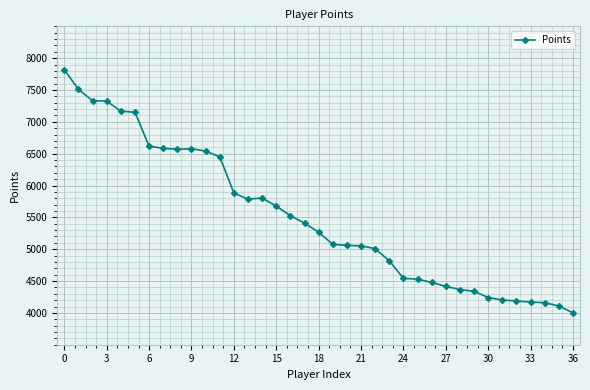

How many categories are shown in the chart?

37